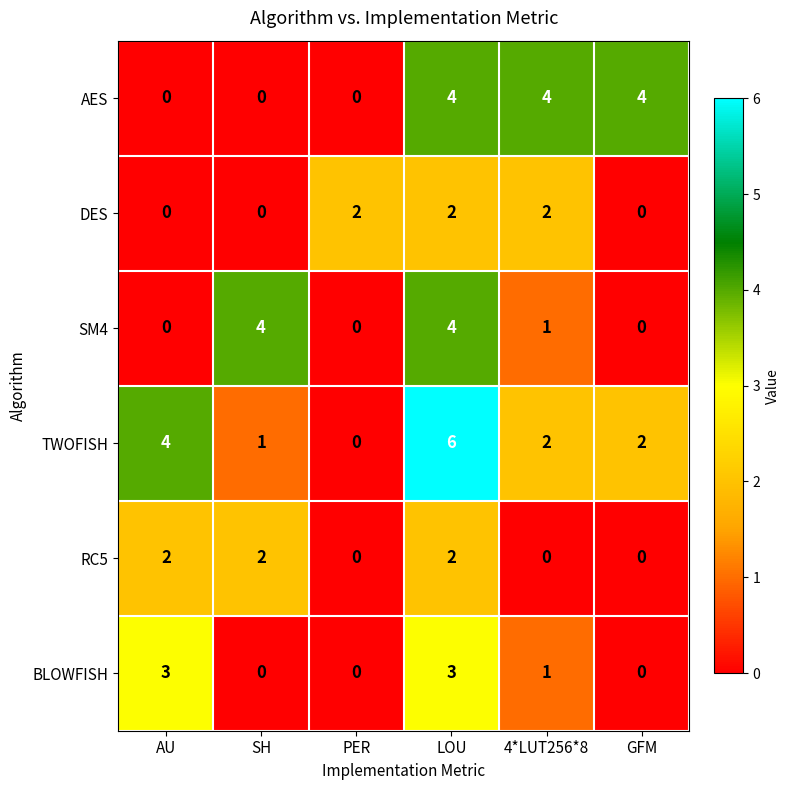

What is the maximum value for BLOWFISH?

3